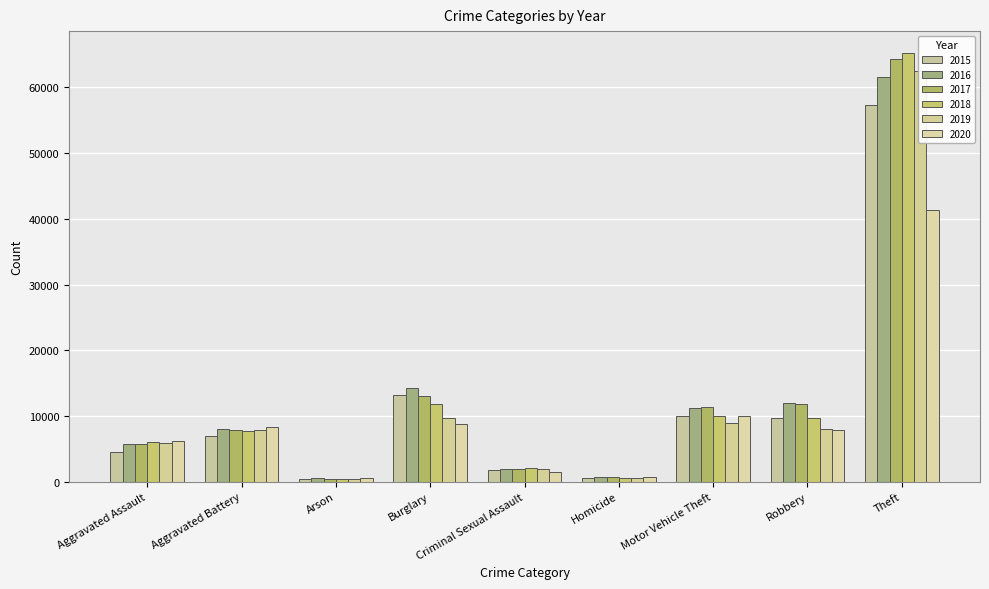

How many groups of bars are there?

9